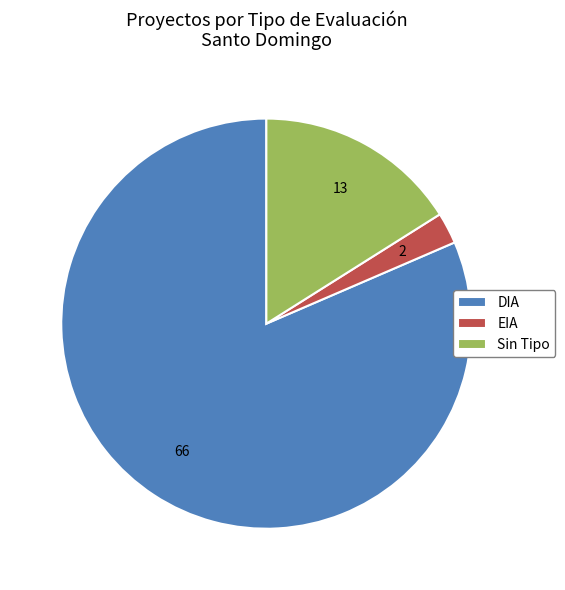

Rank the categories by value from lowest to highest.

EIA, Sin Tipo, DIA